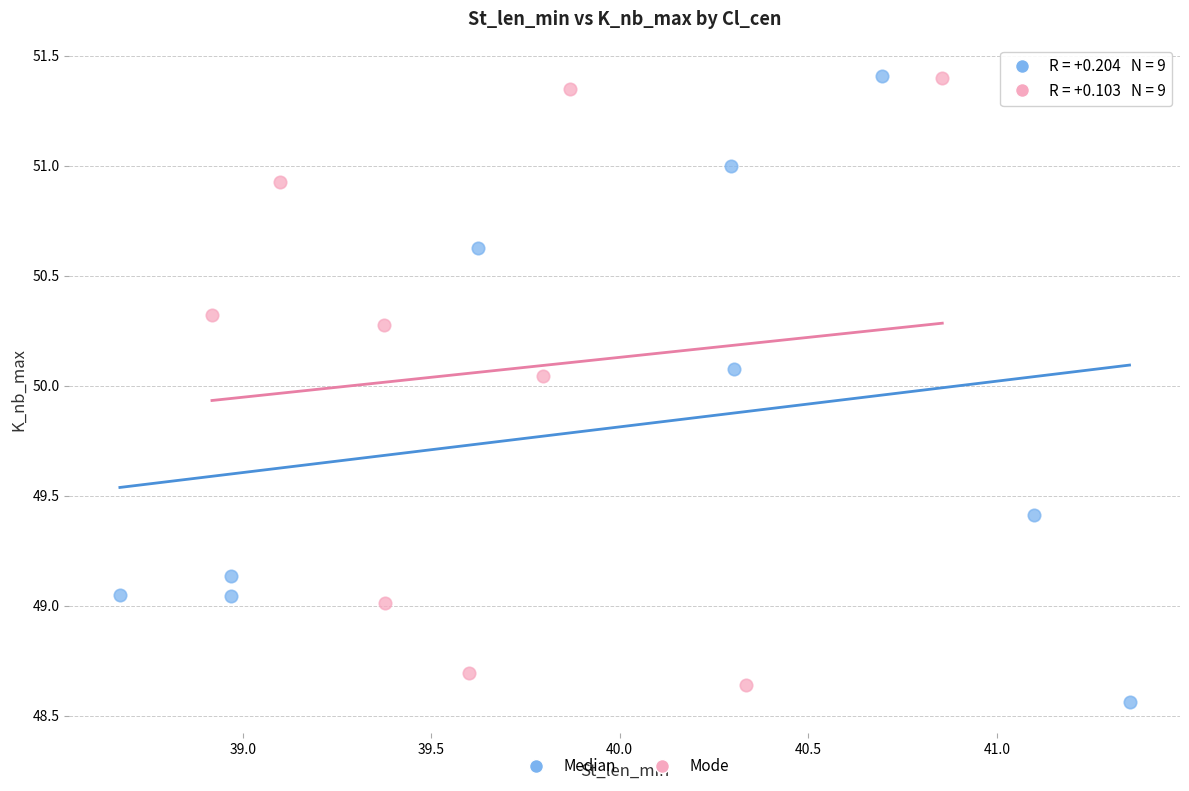

What are all the series names shown in the legend?

Median, Mode